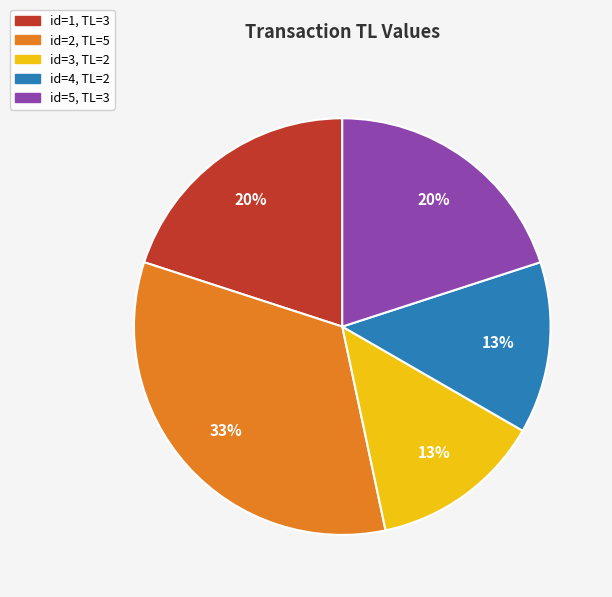

Does any single category account for the majority?

No